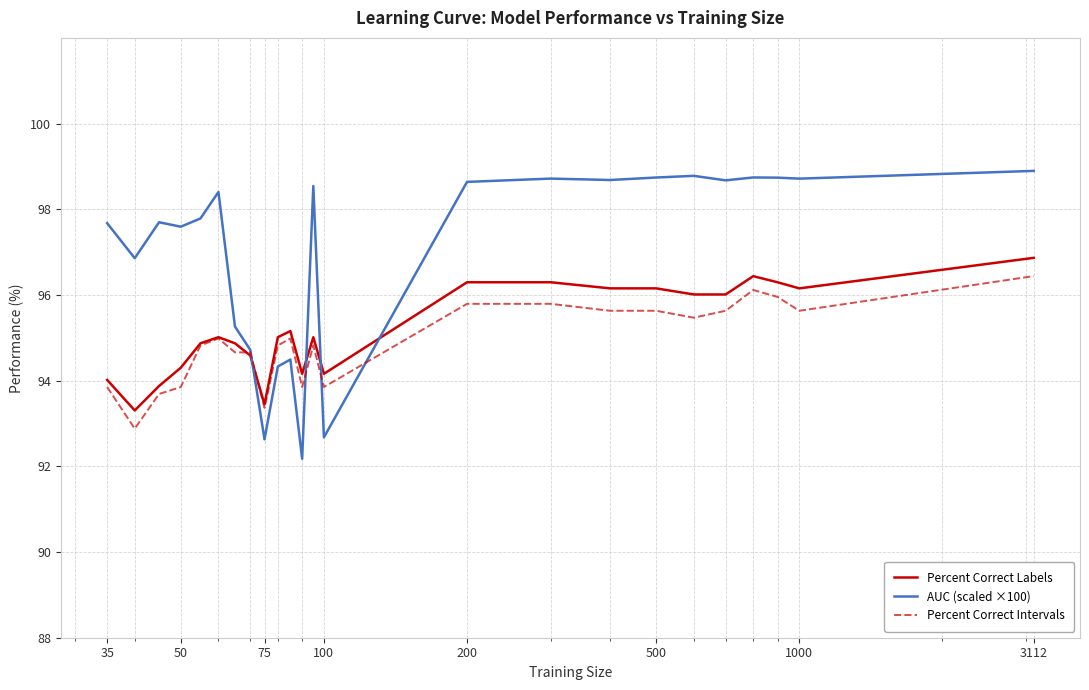

Which series has the largest total across all categories?

AUC (scaled ×100)